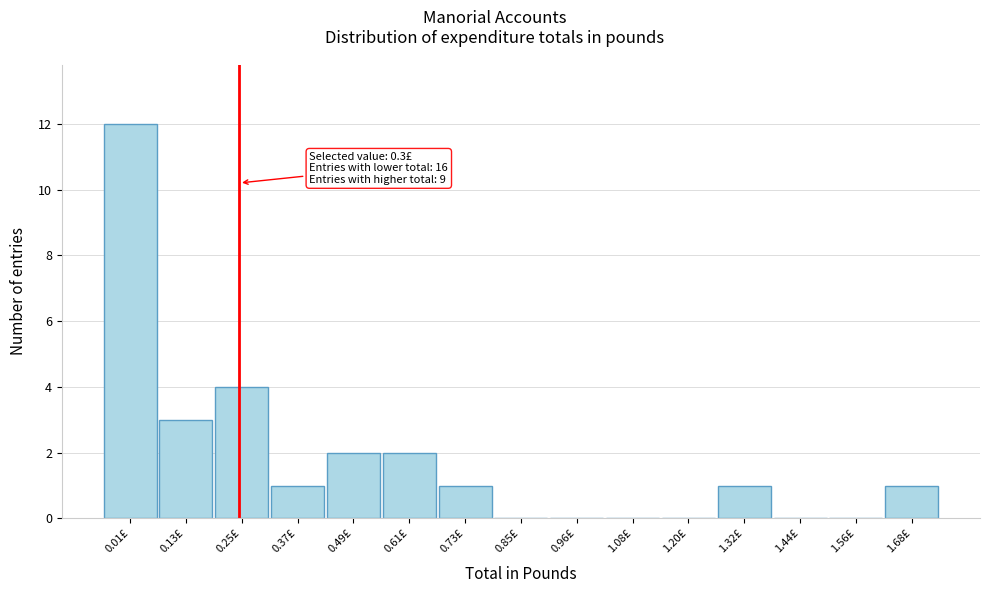

Reading left to right, extract all data points from this chart.

0.01£=12	0.13£=3	0.25£=4	0.37£=1	0.49£=2	0.61£=2	0.73£=1	0.85£=0	0.96£=0	1.08£=0	1.20£=0	1.32£=1	1.44£=0	1.56£=0	1.68£=1